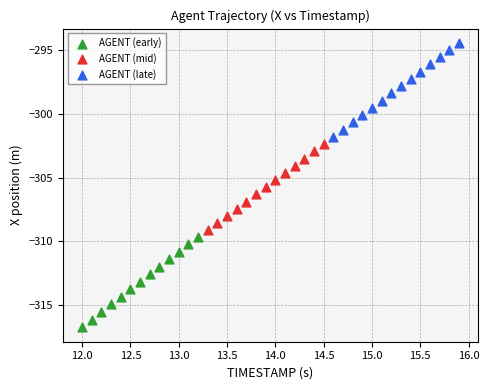

Which series contains the lowest Y value?

AGENT (early)